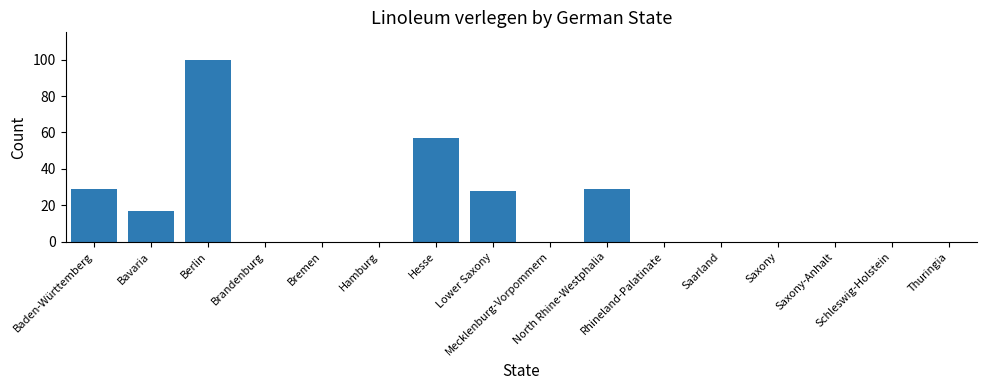

What is the greatest value displayed?

100